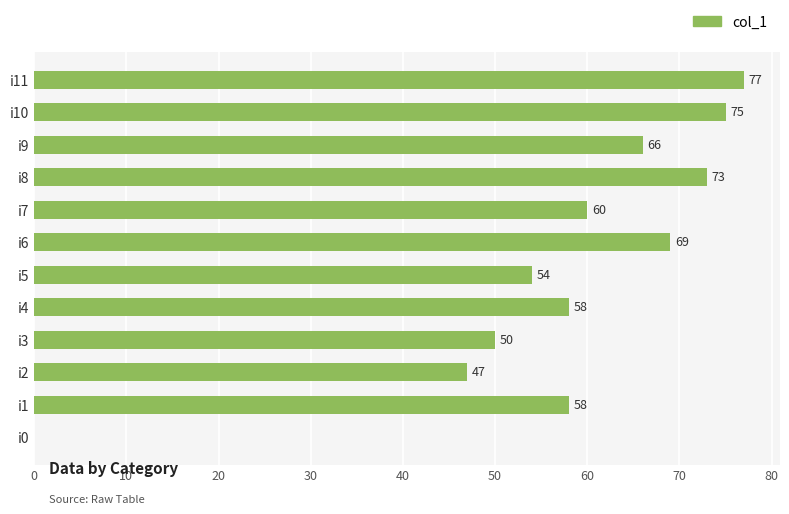

What is the ratio of the value at i9 to the value at i6?

1.0